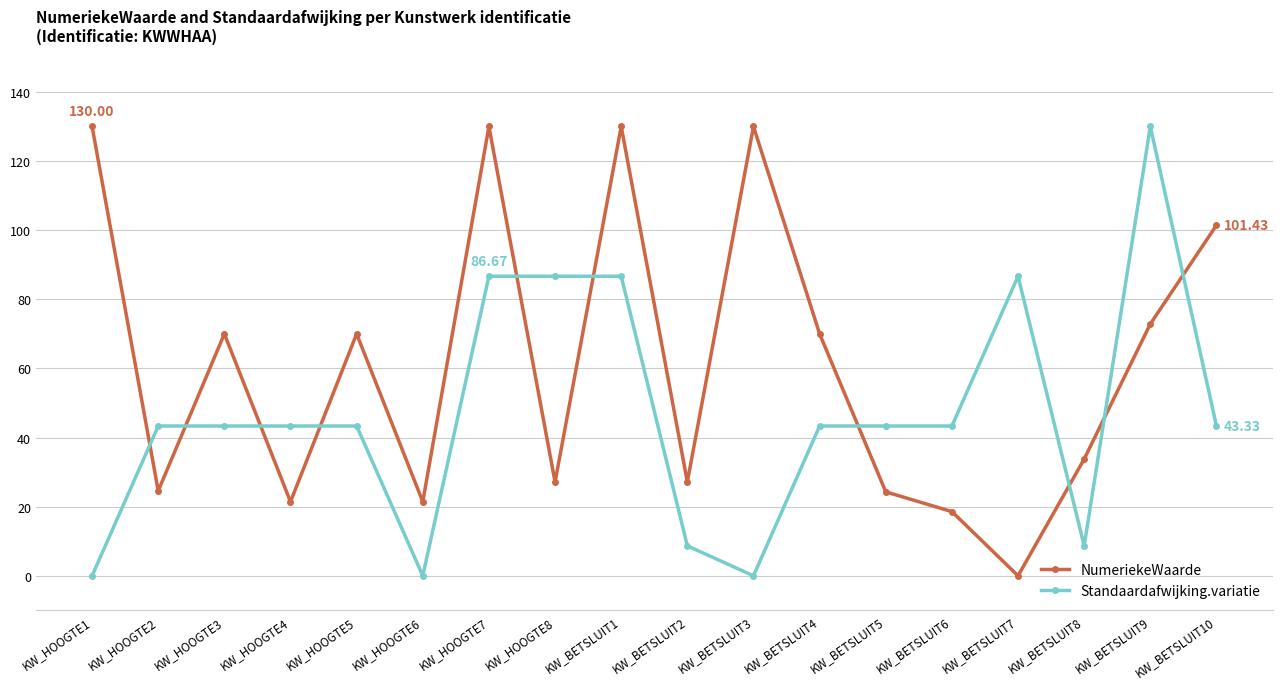

At KW_HOOGTE7, list the series in order from largest to smallest.

NumeriekeWaarde, Standaardafwijking.variatie